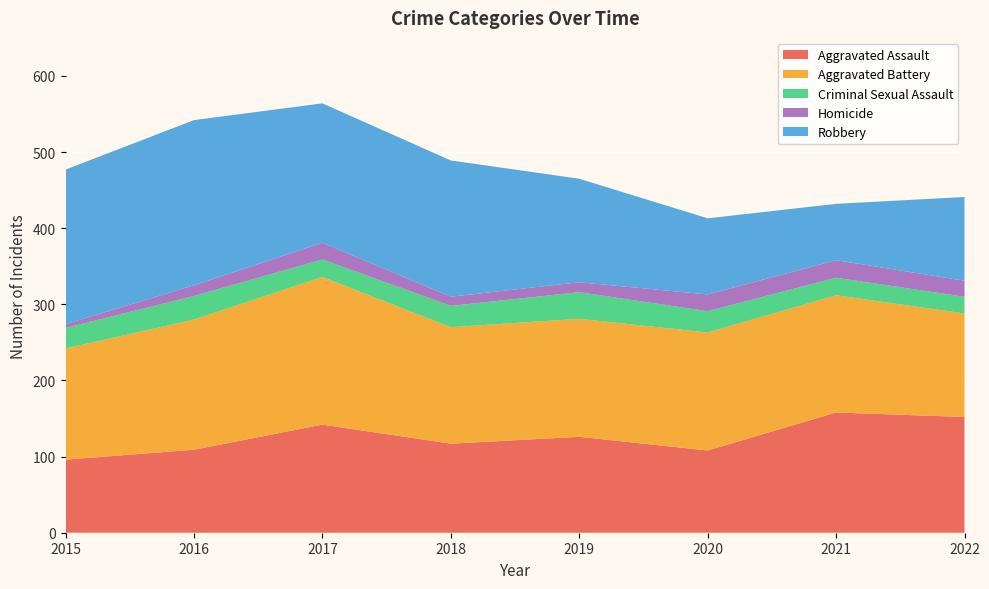

Reading right to left, extract all data points from this chart.

Aggravated Assault: 152	158	108	126	117	142	109	96
Aggravated Battery: 136	154	155	155	153	194	171	146
Criminal Sexual Assault: 22	23	28	35	28	23	31	27
Homicide: 21	23	22	13	12	22	14	5
Robbery: 110	74	100	136	179	183	217	203